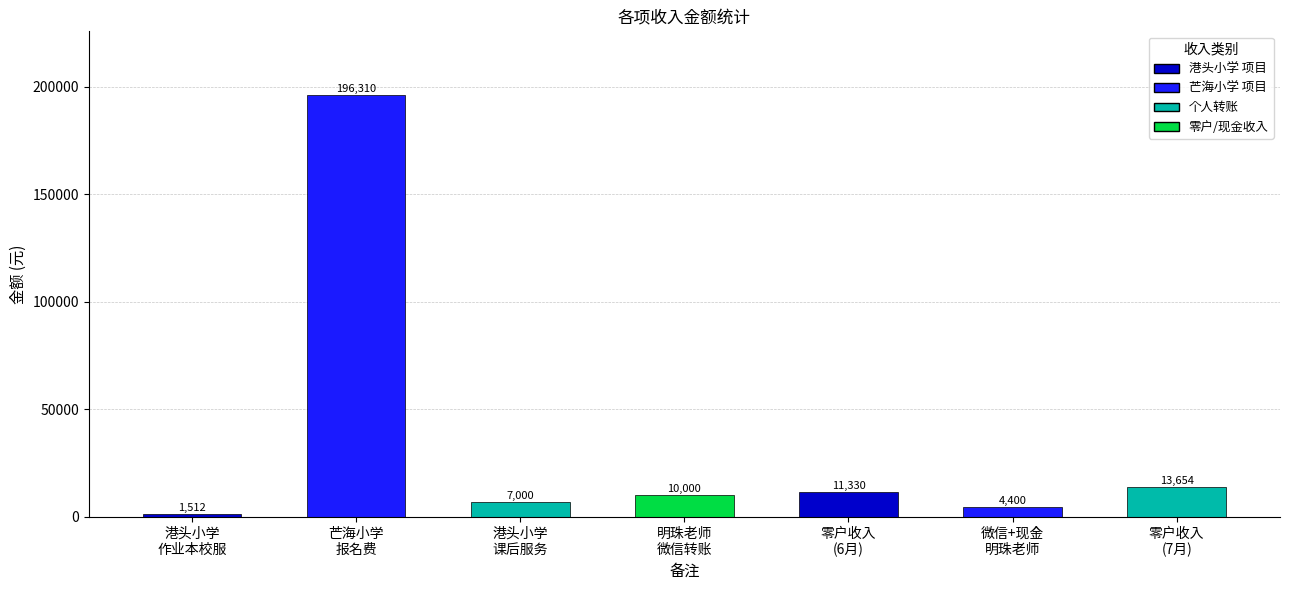

What is the sum of the values at 零户收入
(6月) and 港头小学
作业本校服?

12842